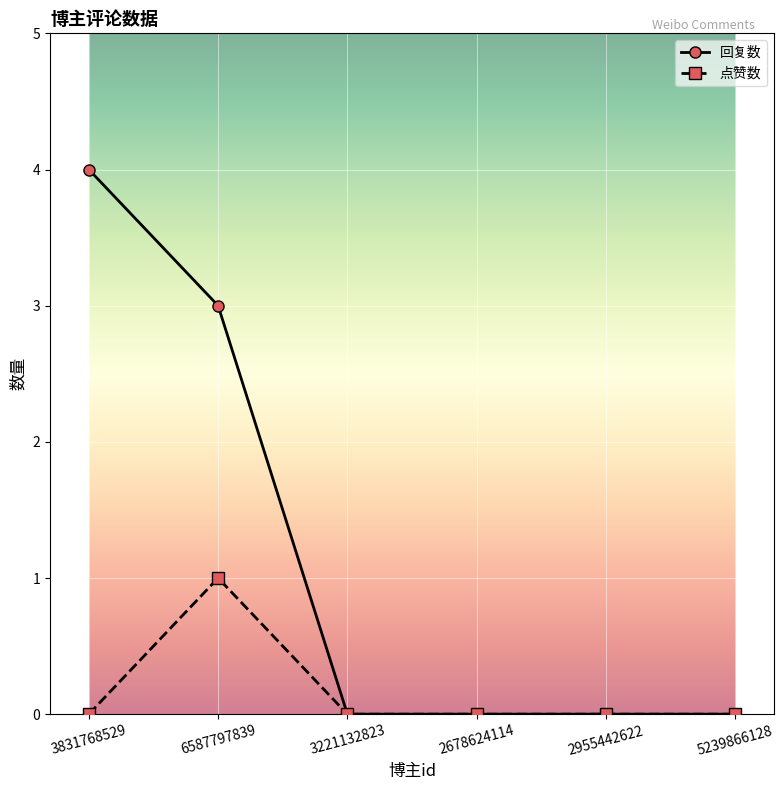

Is it true that 点赞数 equals 1 at 3221132823?

False